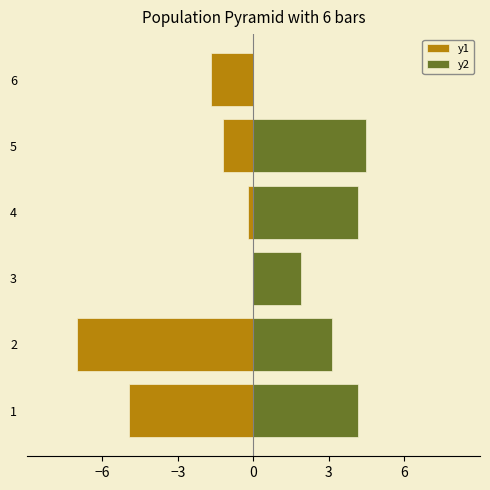

How many values in the y2 series exceed 4?

3